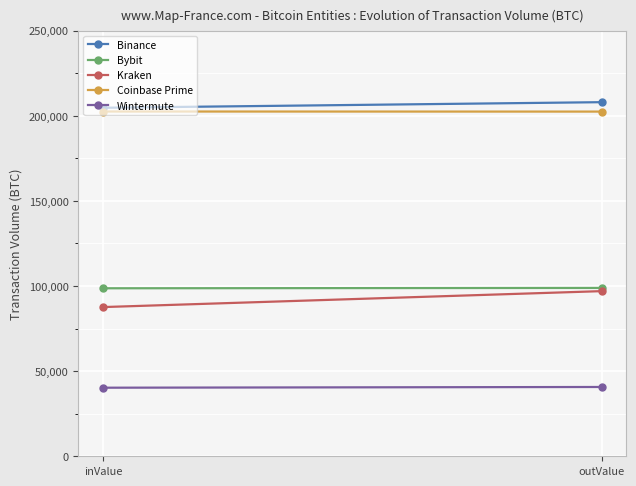

What is the difference between the Bybit values at outValue and inValue?

210.9